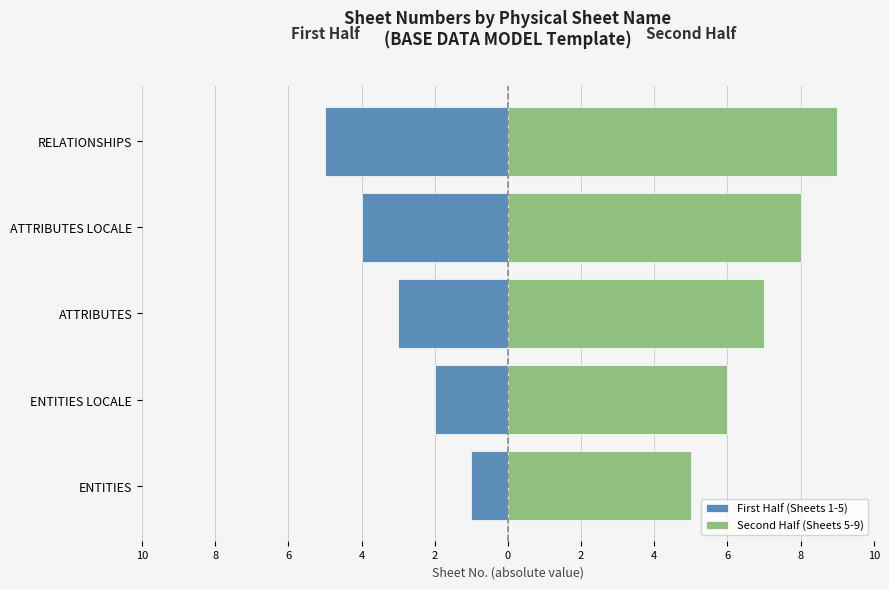

What is the sum of all First Half (Sheets 1-5) values?

-15